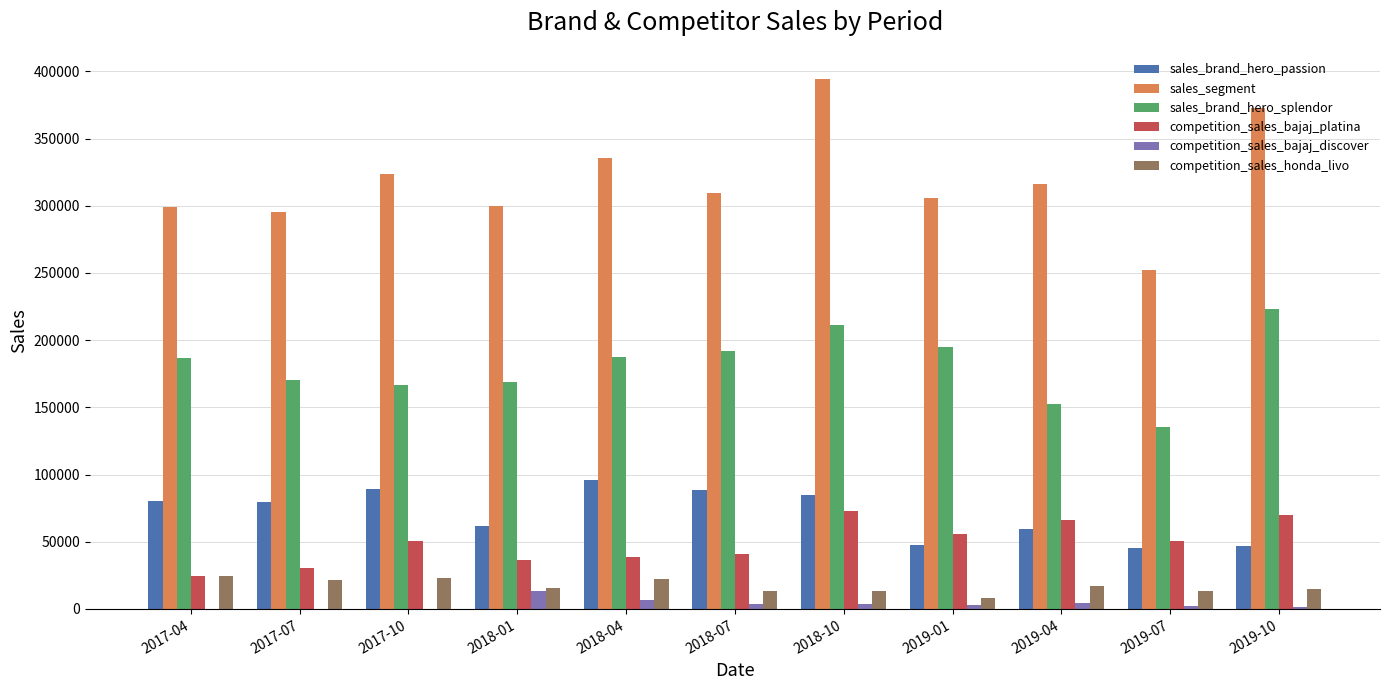

The value of competition_sales_honda_livo at 2019-10 is 15005. True or false?

True